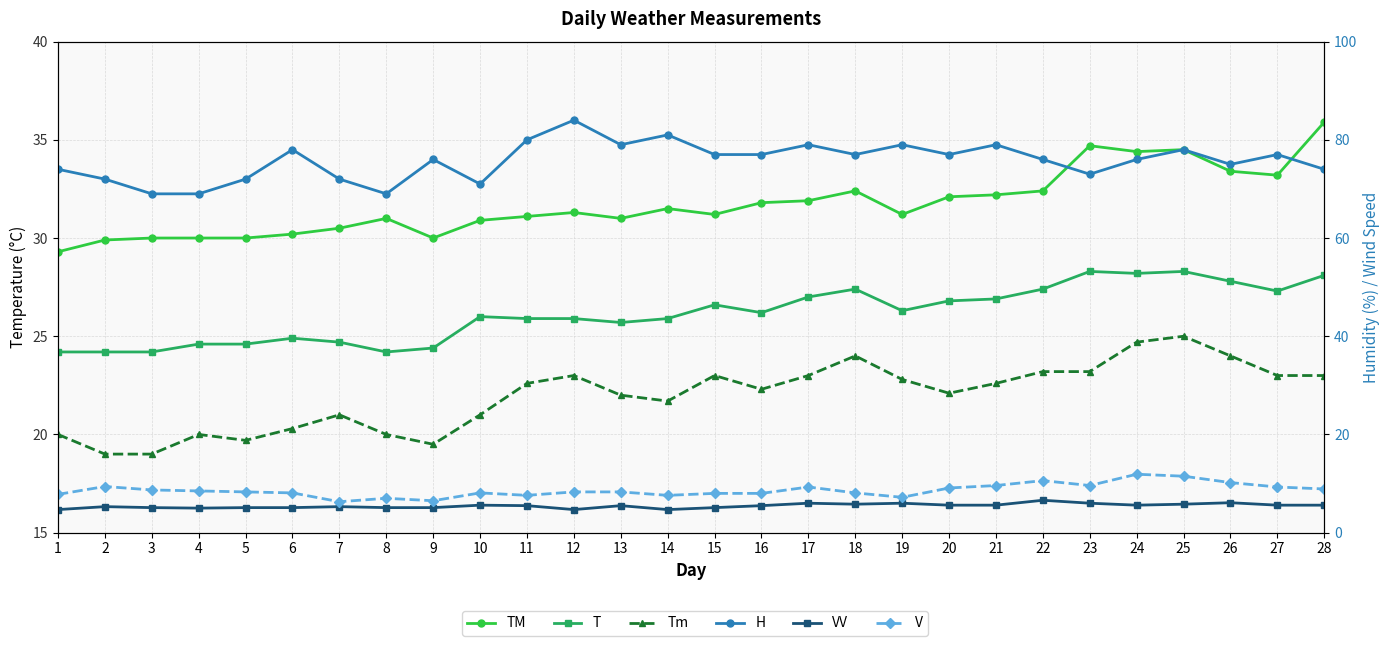

How many values in the Tm series are below 22?

11